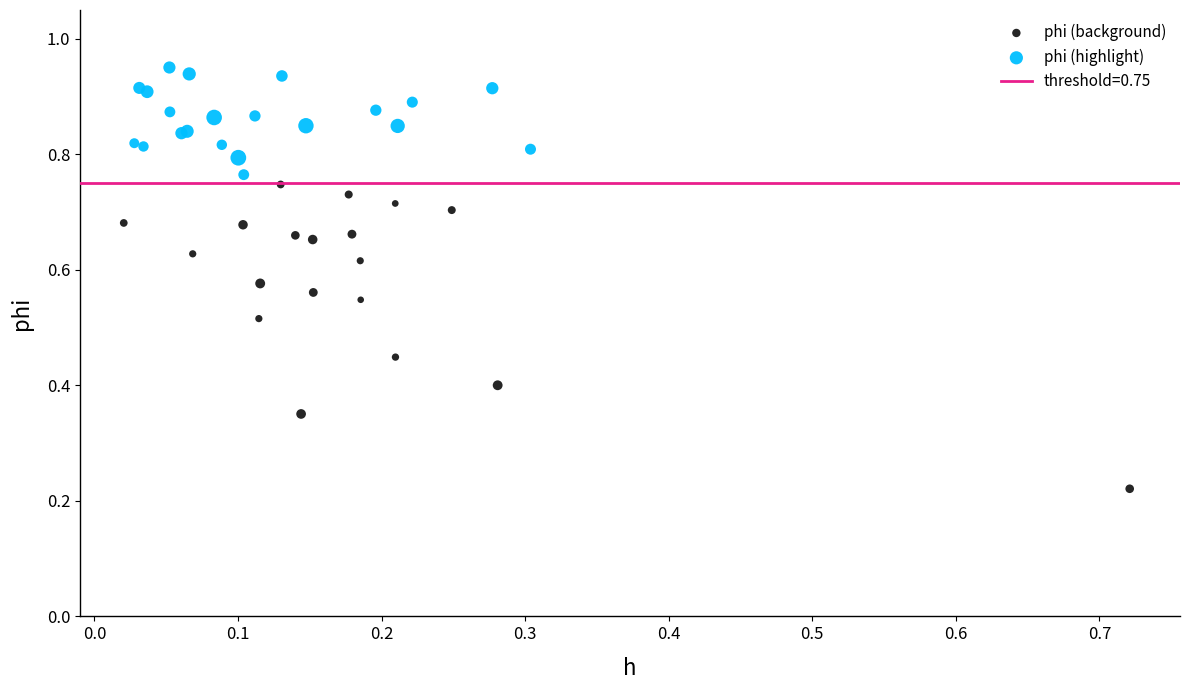

Which series reaches the maximum Y coordinate?

phi (highlight)